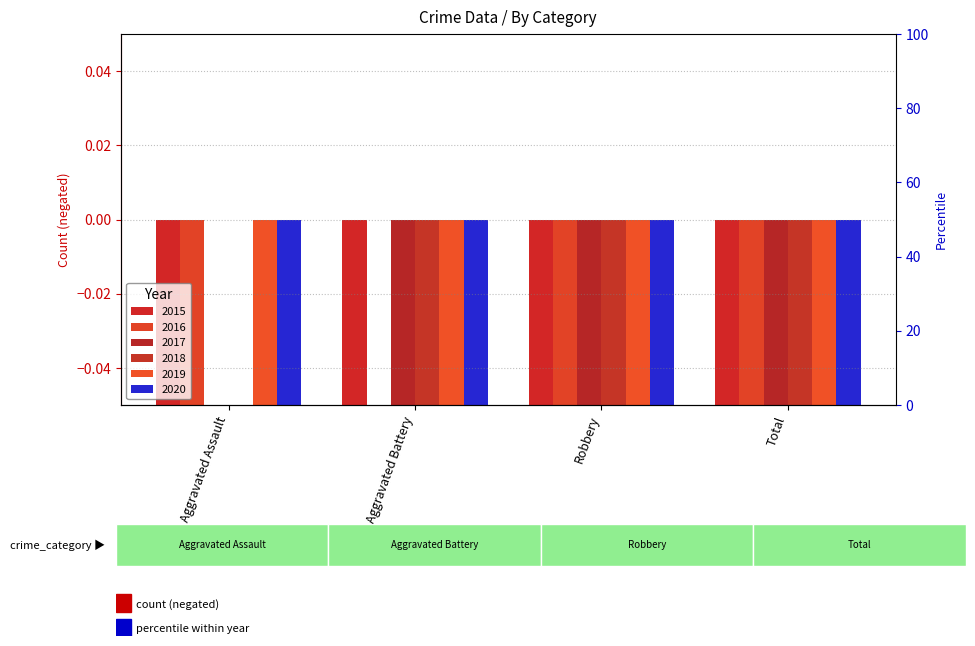

Where is 2020 nearest to the value -2?

Robbery